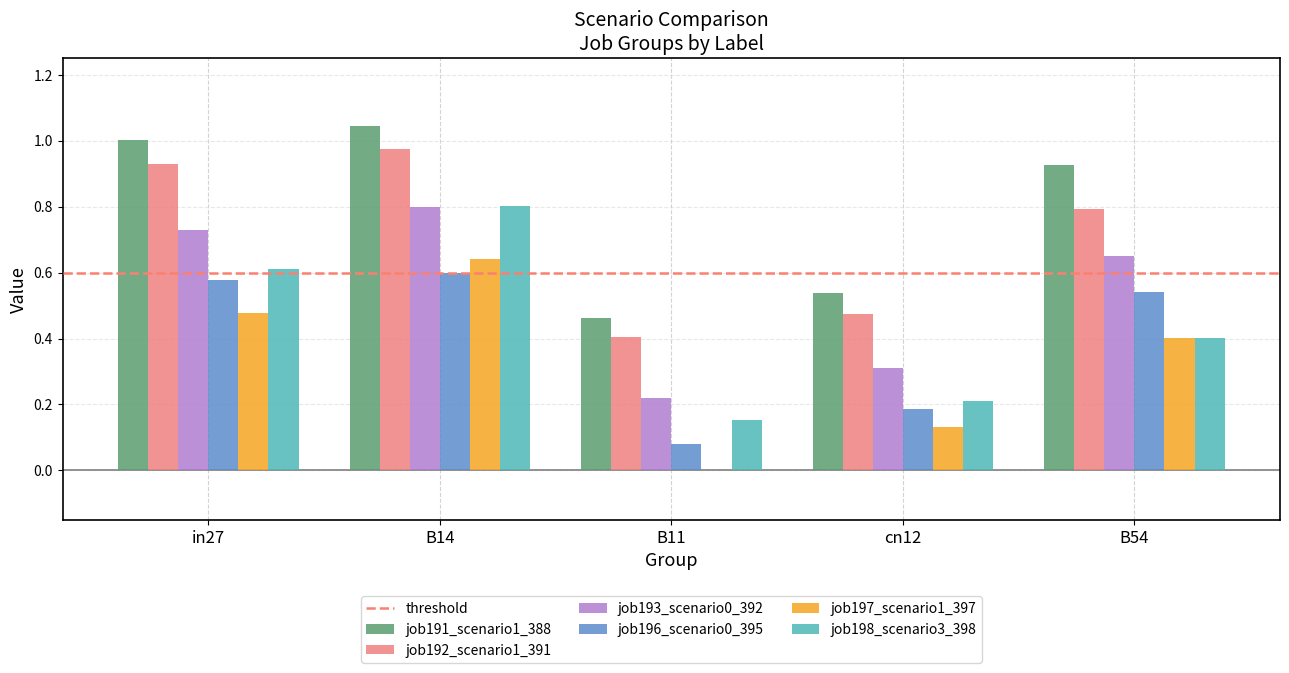

Is the value of job191_scenario1_388 at B11 greater than the value of job198_scenario3_398 at in27?

No